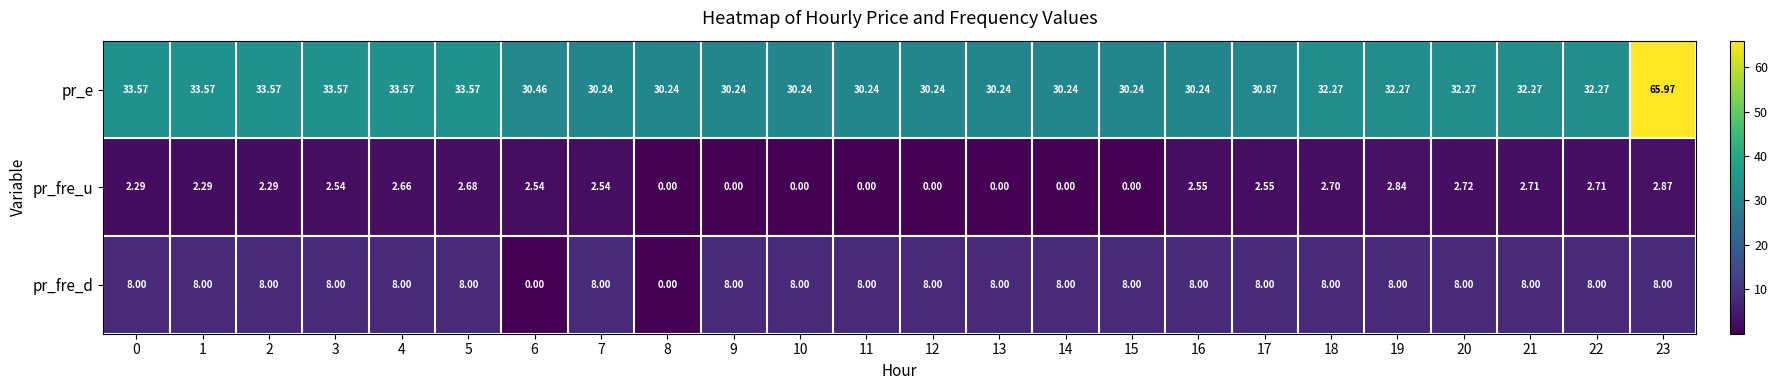

Which label corresponds to the largest value in the chart?

23